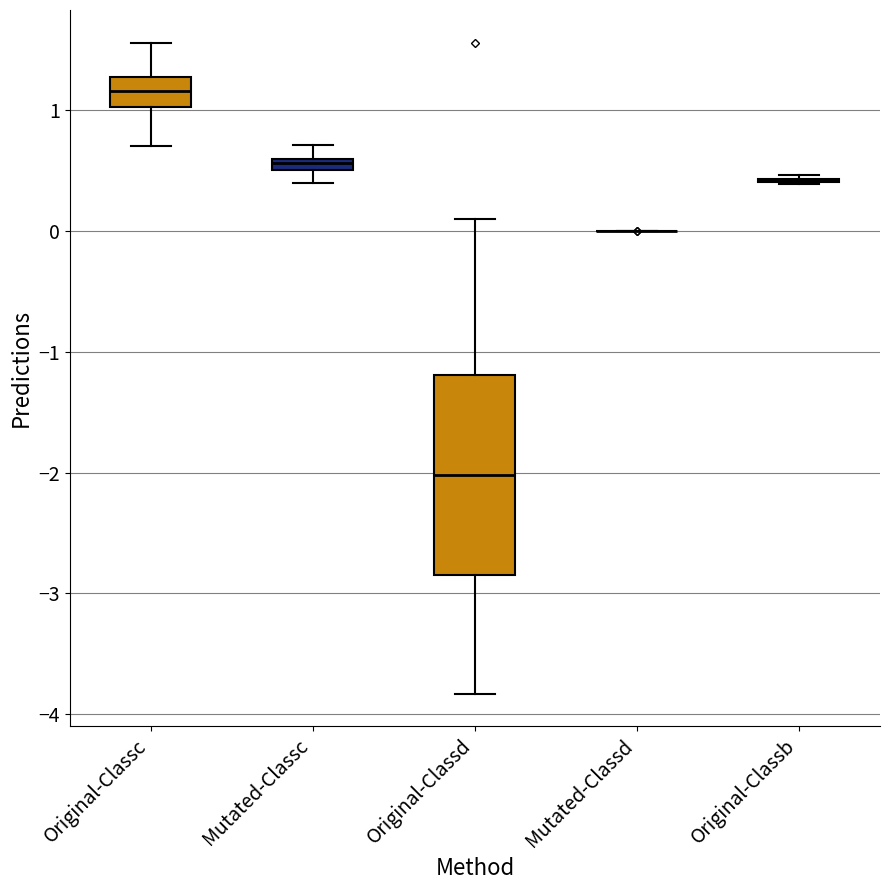

Which box is the tallest, from its lower edge to its upper edge?

Original-Classd